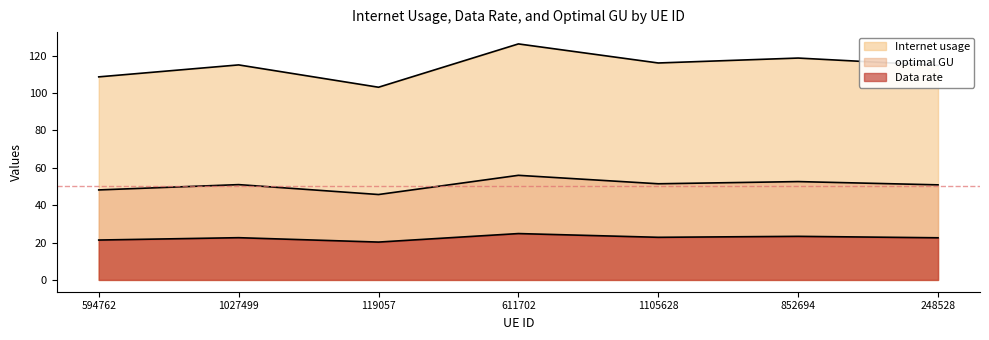

True or false: optimal GU and Data rate cross at least once.

False